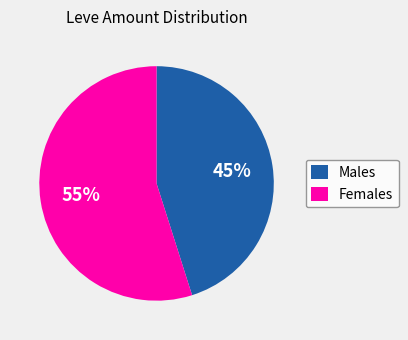

Is the sum of Males and Females greater than half?

Yes